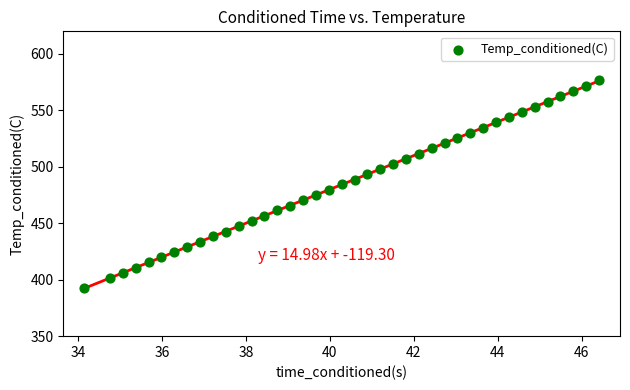

What is the range of Y values (max minus min)?

183.8